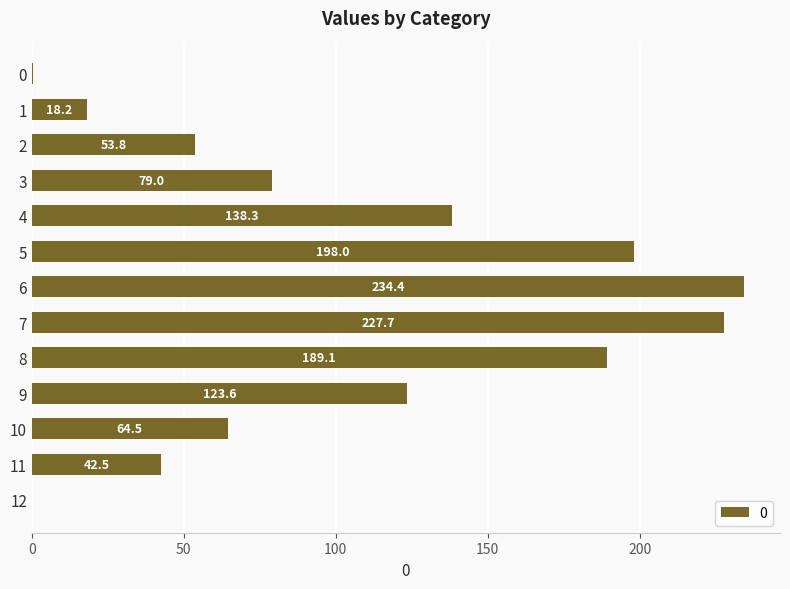

Between 12 and 6, which is larger?

6